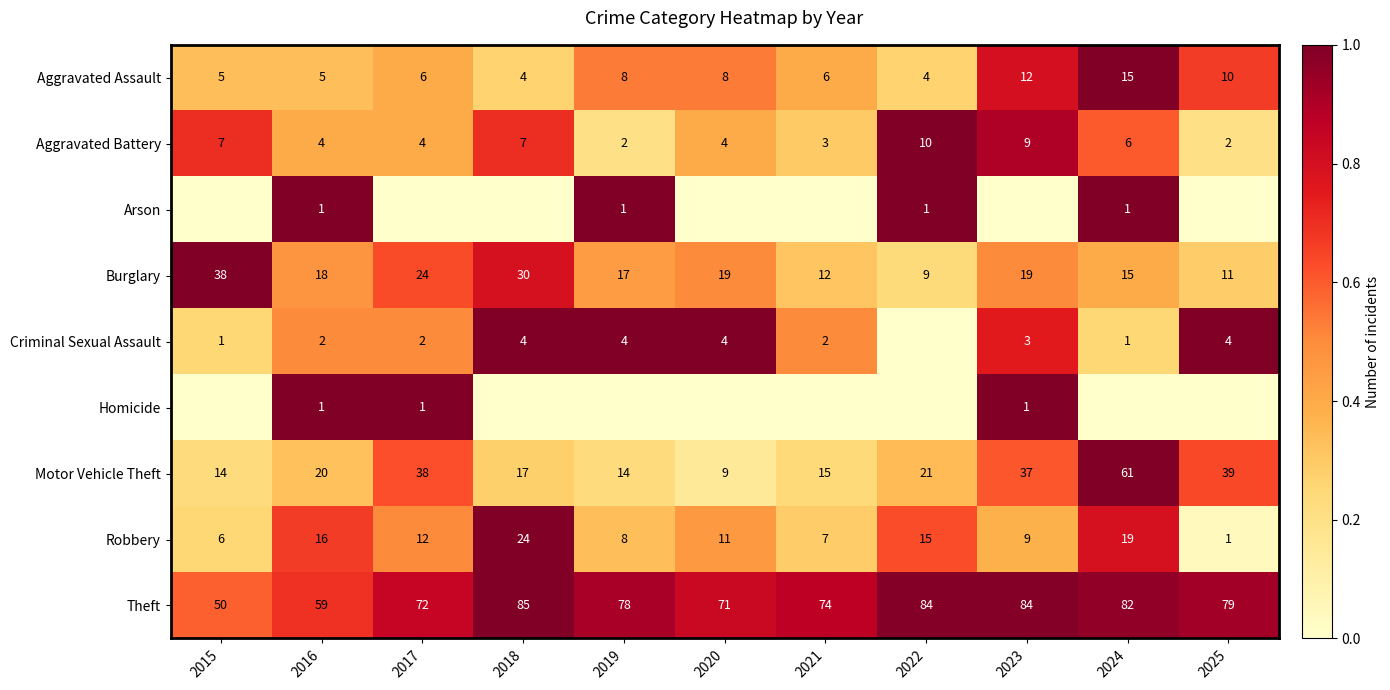

At how many categories does at least one series exceed 0?

11